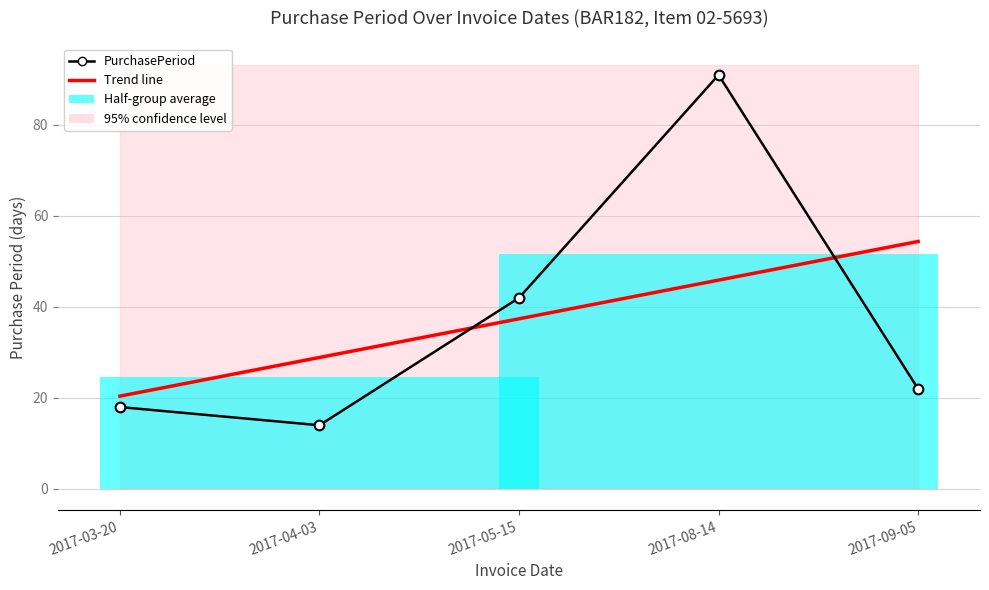

What is the value of the PurchasePeriod point at the 3rd from the left?

42.0